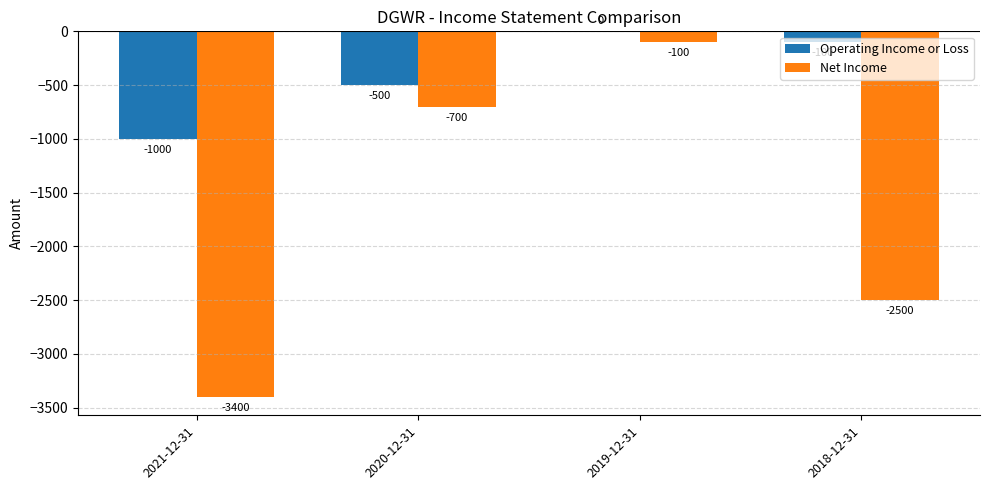

Which category has the highest value in the Net Income series?

2019-12-31